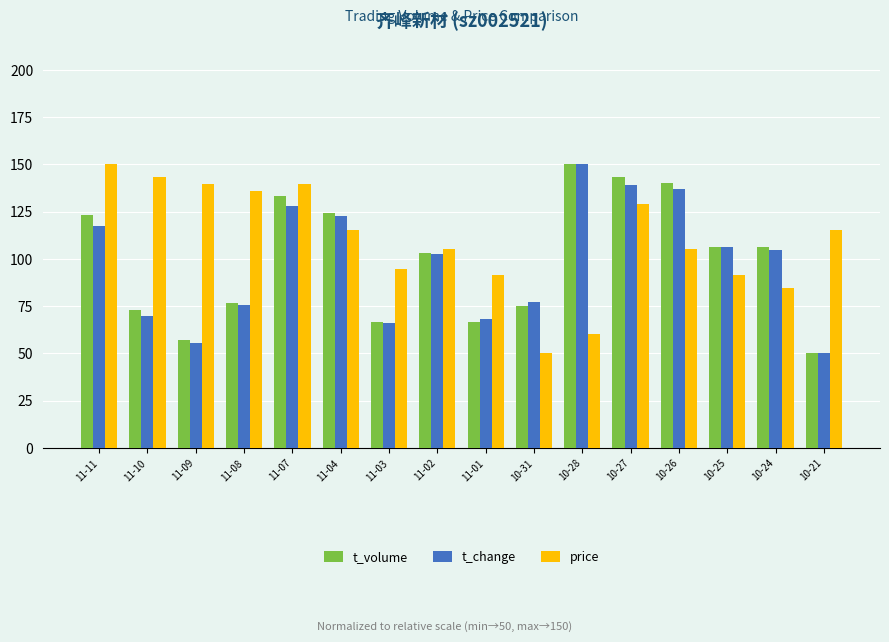

How many values in the t_volume series are below 106?

8